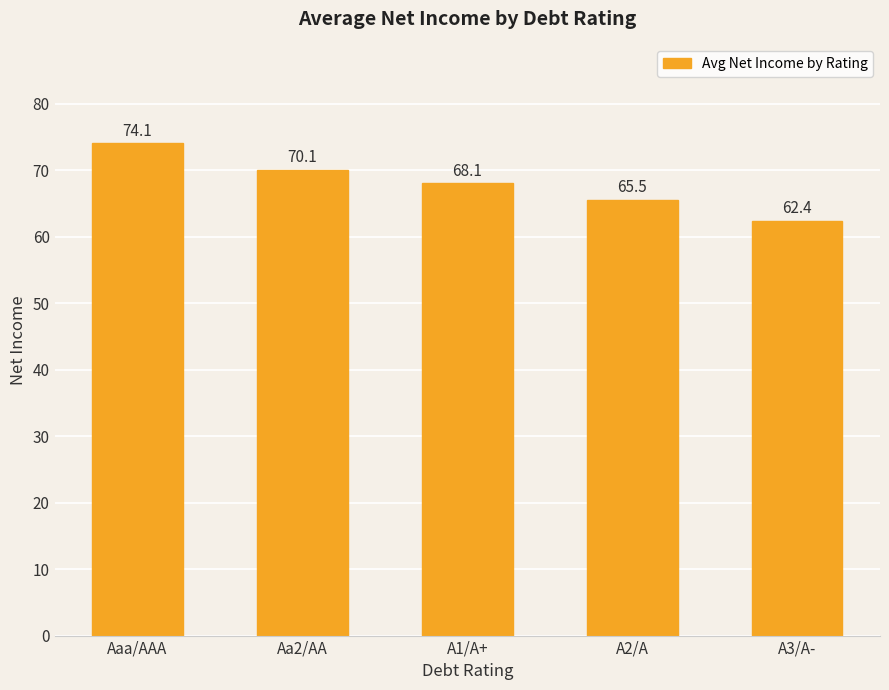

What is the minimum value shown in the chart?

62.4